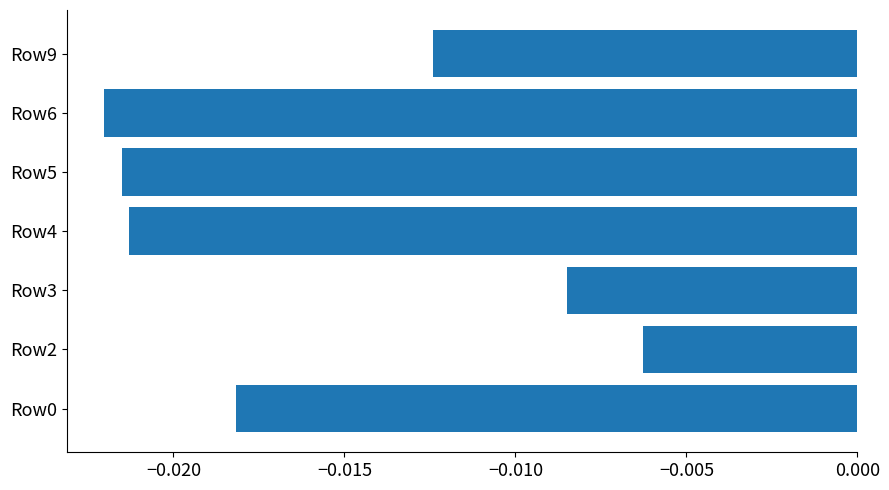

Where is the data nearest to the value 0?

Row2